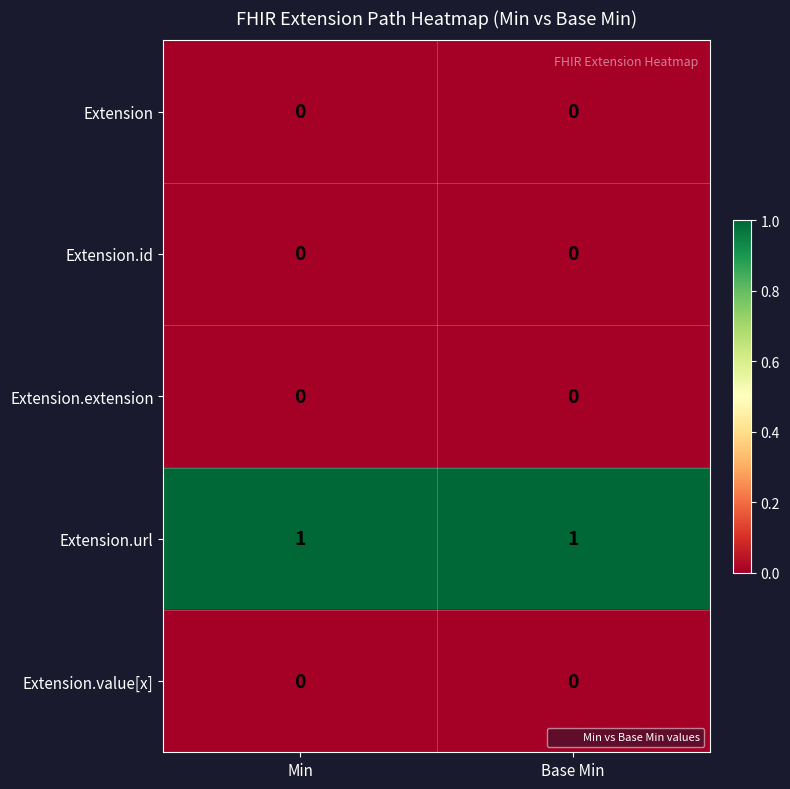

Which series has the largest total across all categories?

Extension.url